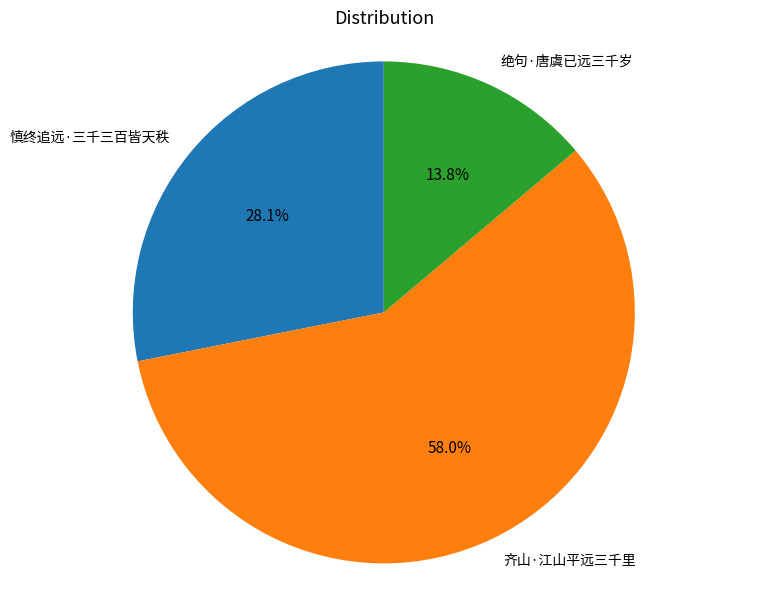

Rank the categories by value from lowest to highest.

绝句·唐虞已远三千岁, 慎终追远·三千三百皆天秩, 齐山·江山平远三千里